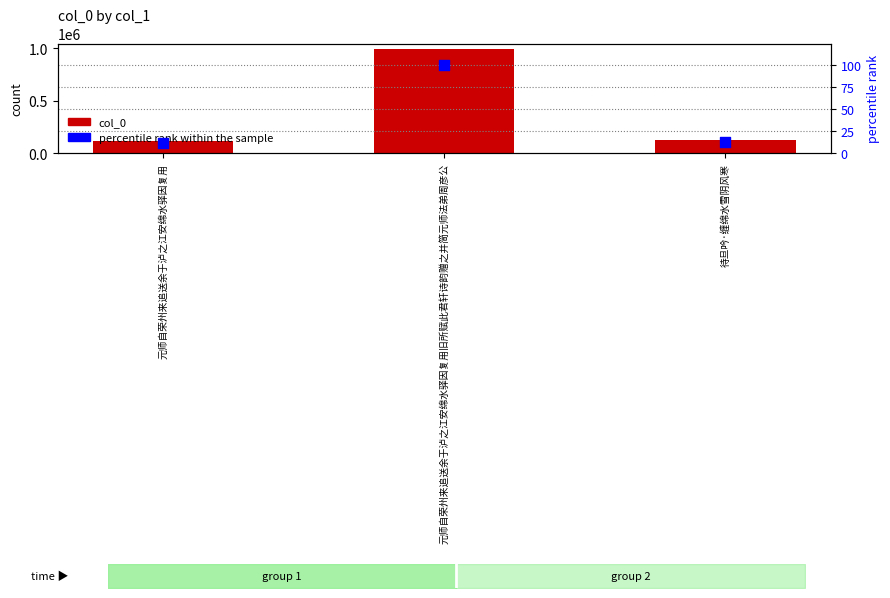

Which series reaches the maximum Y coordinate?

col_0